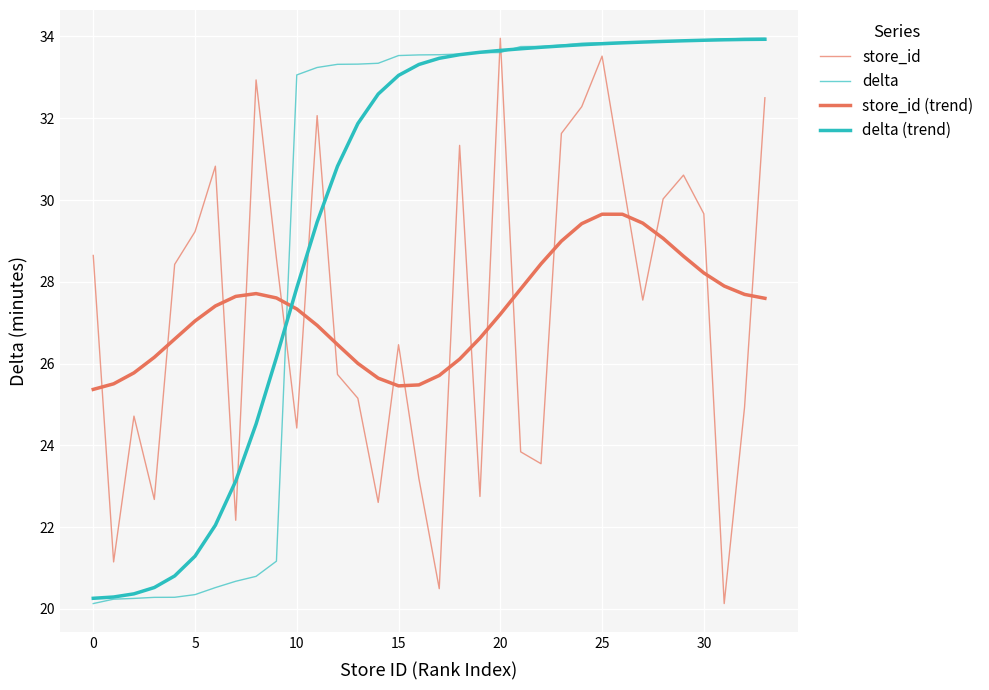

Does the chart have visible grid lines?

Yes